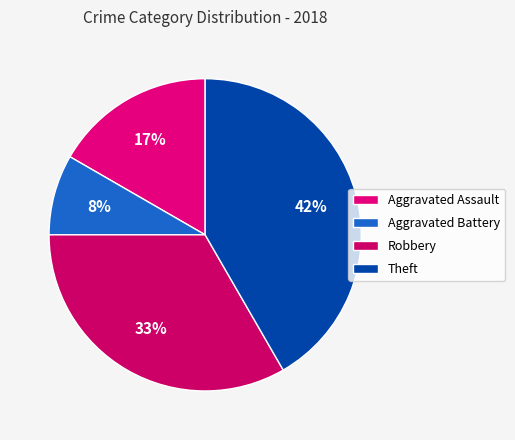

Combined, do Aggravated Assault and Aggravated Battery account for over 50%?

No